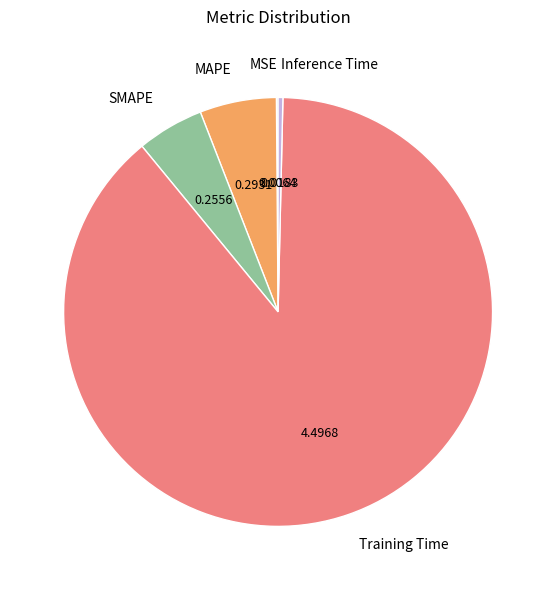

Is there any slice that represents more than half of the pie?

Yes